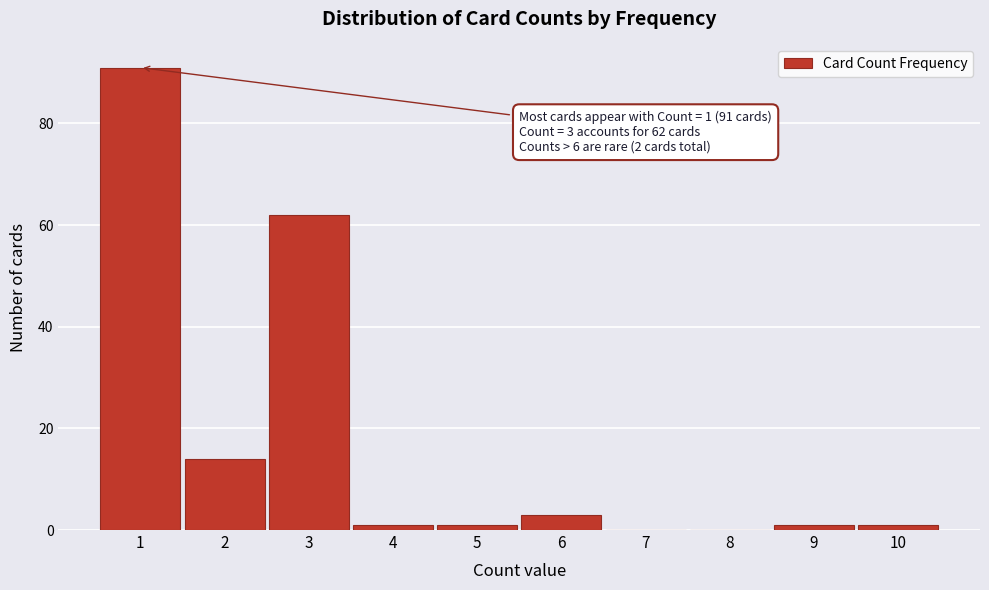

Over which range of the x-axis is the bar tallest?

0.5 to 1.5